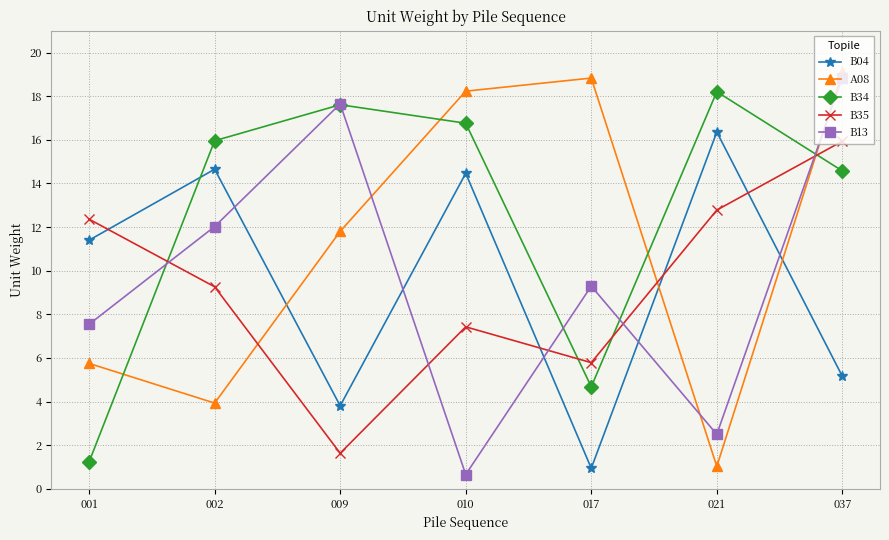

At which category is the sum across all series the highest?

037